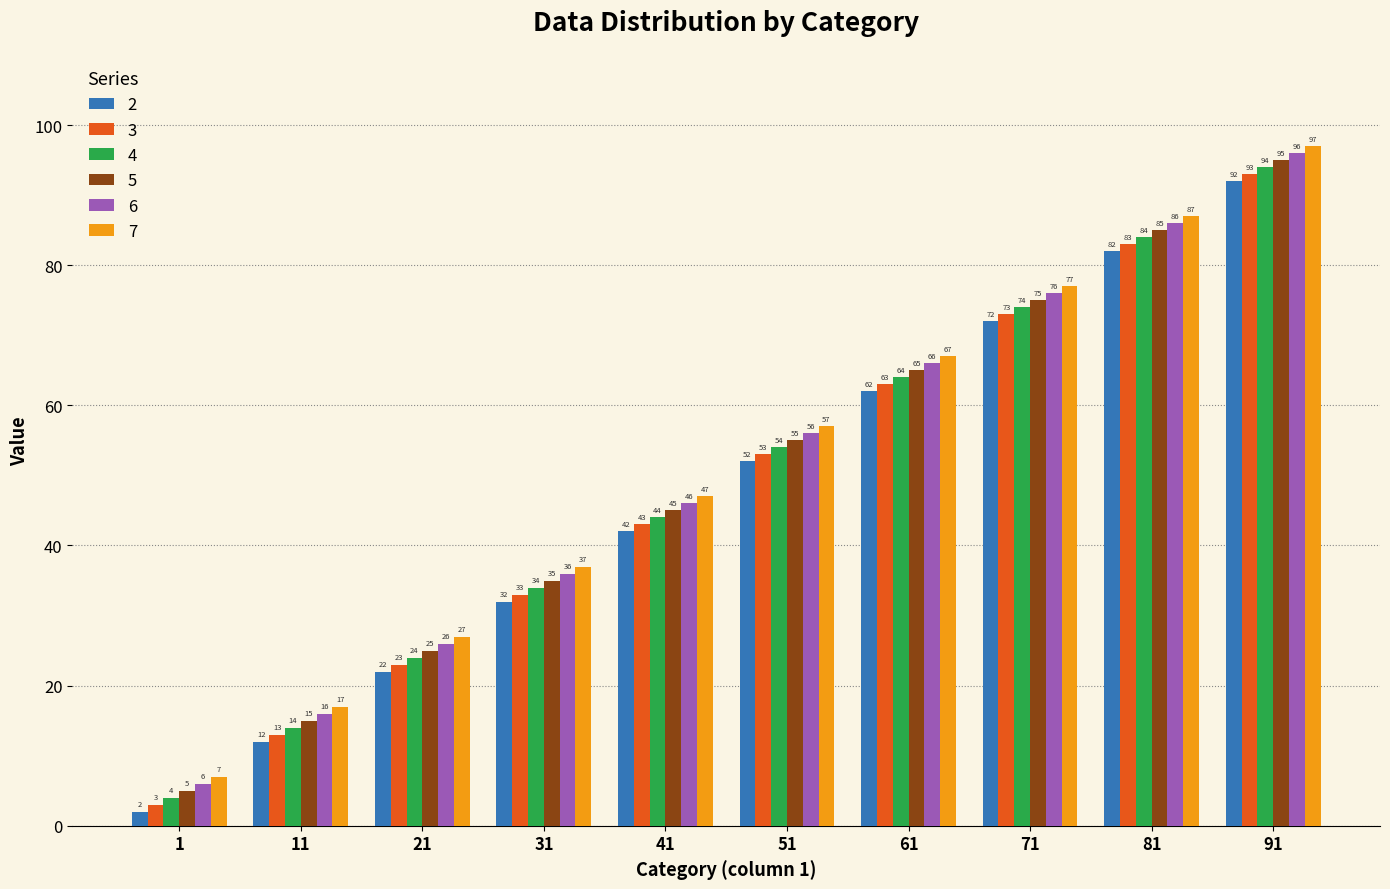

The value of 6 at 31 is 36. True or false?

True